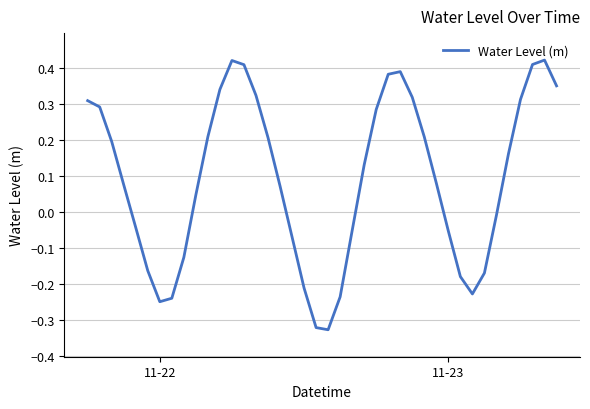

What is the difference between the maximum and minimum values?

0.7